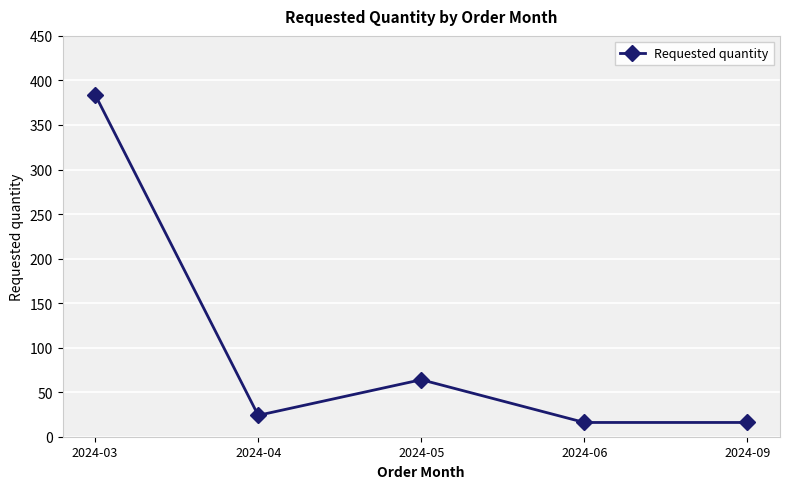

The value at 2024-09 is 16. True or false?

True